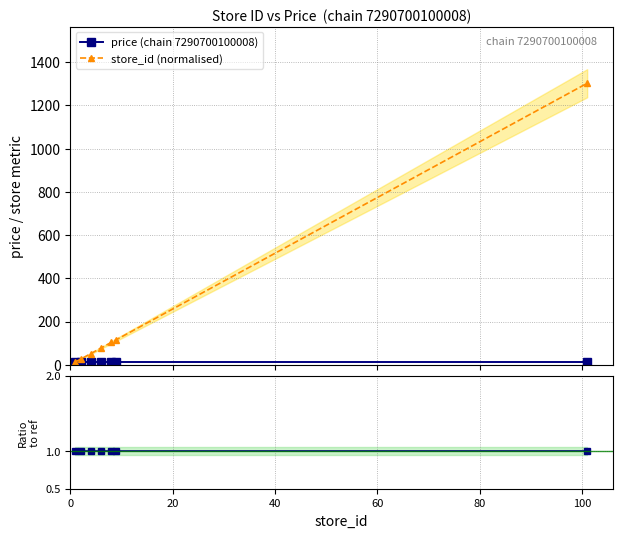

What is the minimum value for price (chain 7290700100008)?

12.9